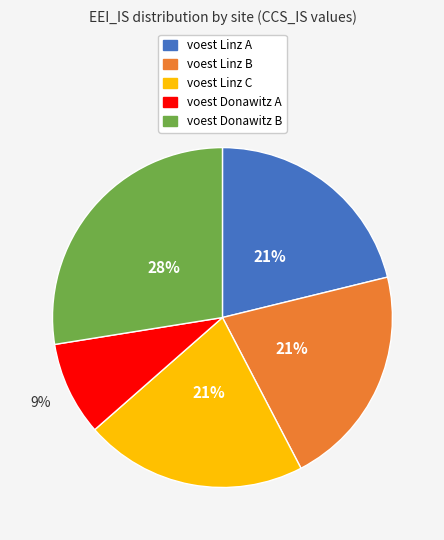

To the nearest percent, what is the difference between the largest and smallest slice percentages?

19%